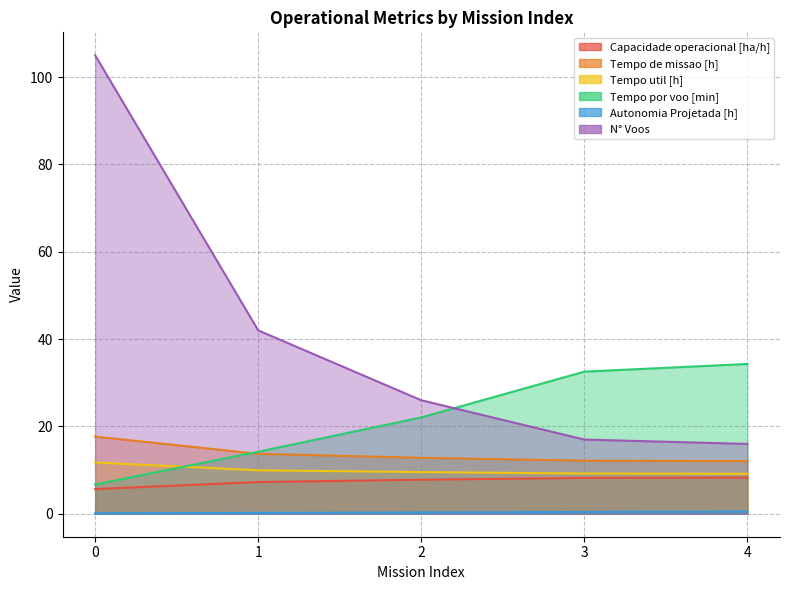

Is the value of Capacidade operacional [ha/h] at 0 greater than the value of N° Voos at 1?

No